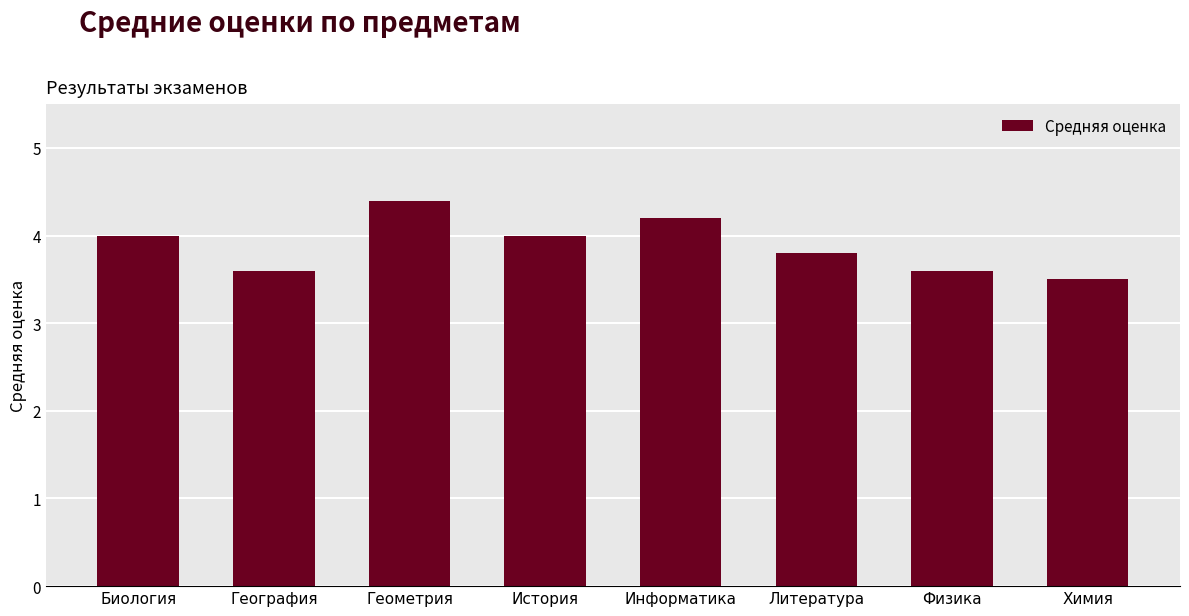

Reading left to right, list all the values displayed in this chart.

4.0	3.6	4.4	4.0	4.2	3.8	3.6	3.5